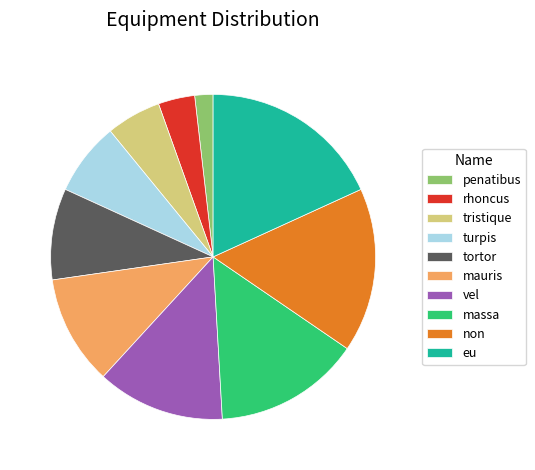

Is the sum of penatibus and turpis greater than half?

No